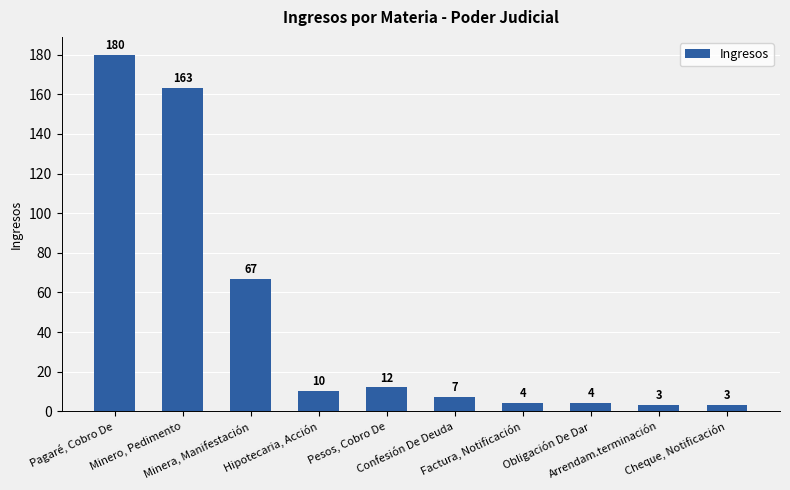

What is the greatest value displayed?

180